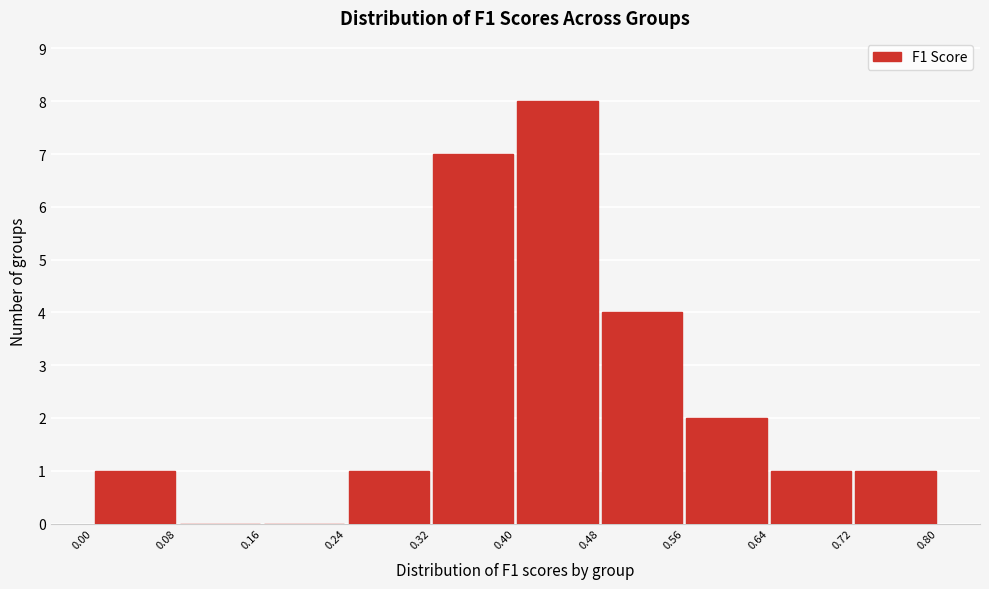

Reading left to right, transcribe this chart: for each bar, give the range it covers on the x-axis and its height. The values are not printed on the chart, so give them approximately, as read against the axis.

0.00 to 0.08: 1
0.08 to 0.16: 0
0.16 to 0.24: 0
0.24 to 0.32: 1
0.32 to 0.40: 7
0.40 to 0.48: 8
0.48 to 0.56: 4
0.56 to 0.64: 2
0.64 to 0.72: 1
0.72 to 0.80: 1